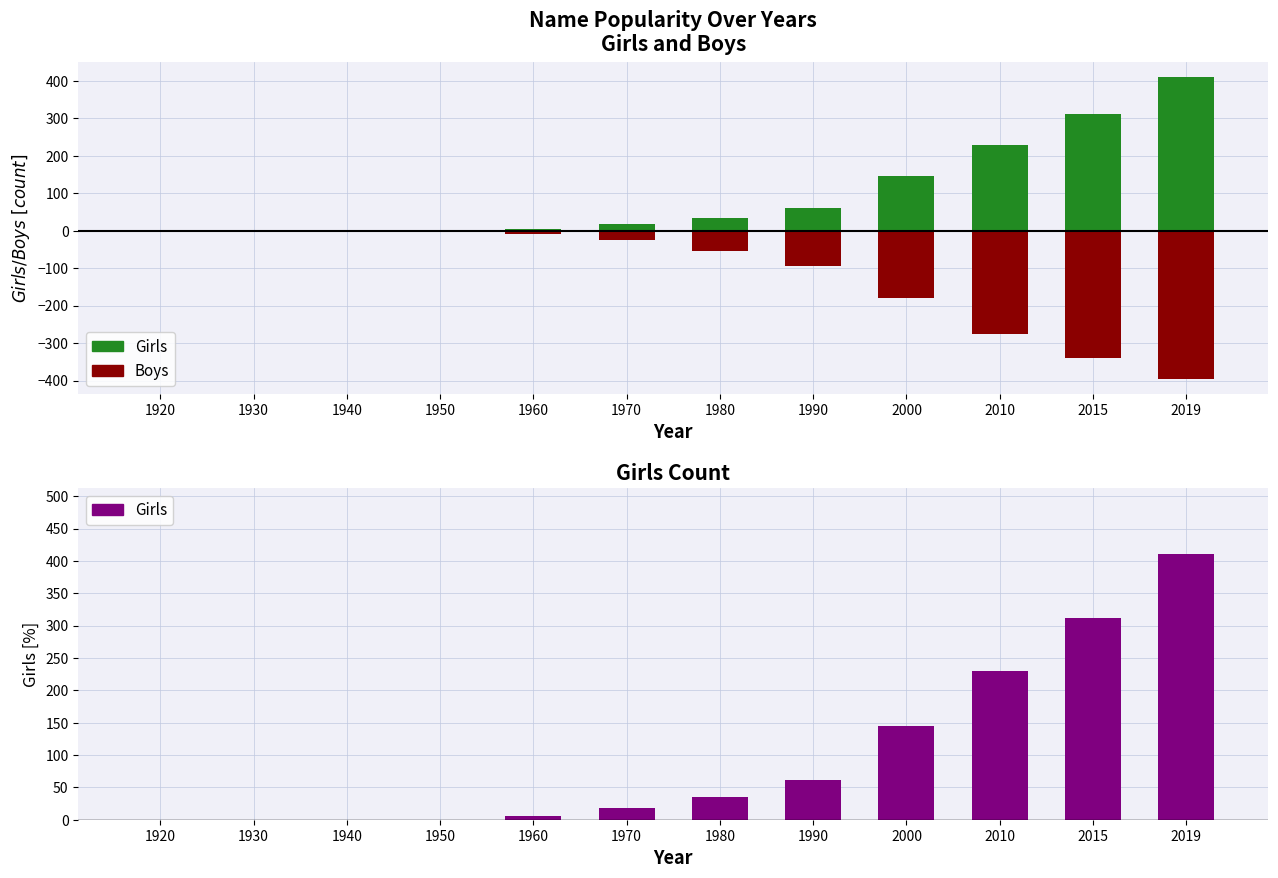

What is the sum of all Girls values?

1217